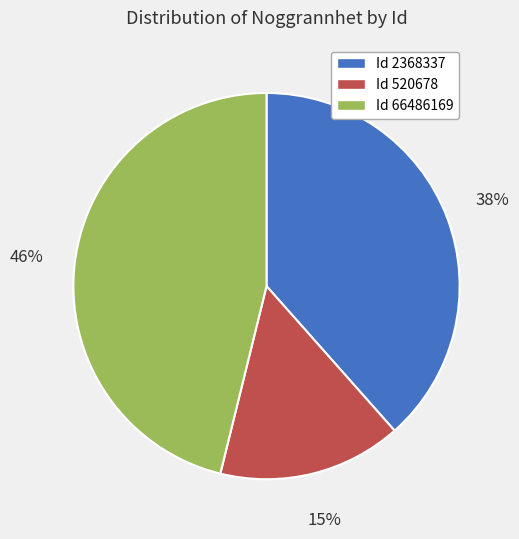

To the nearest percent, what percentage of the pie is Id 2368337?

38%